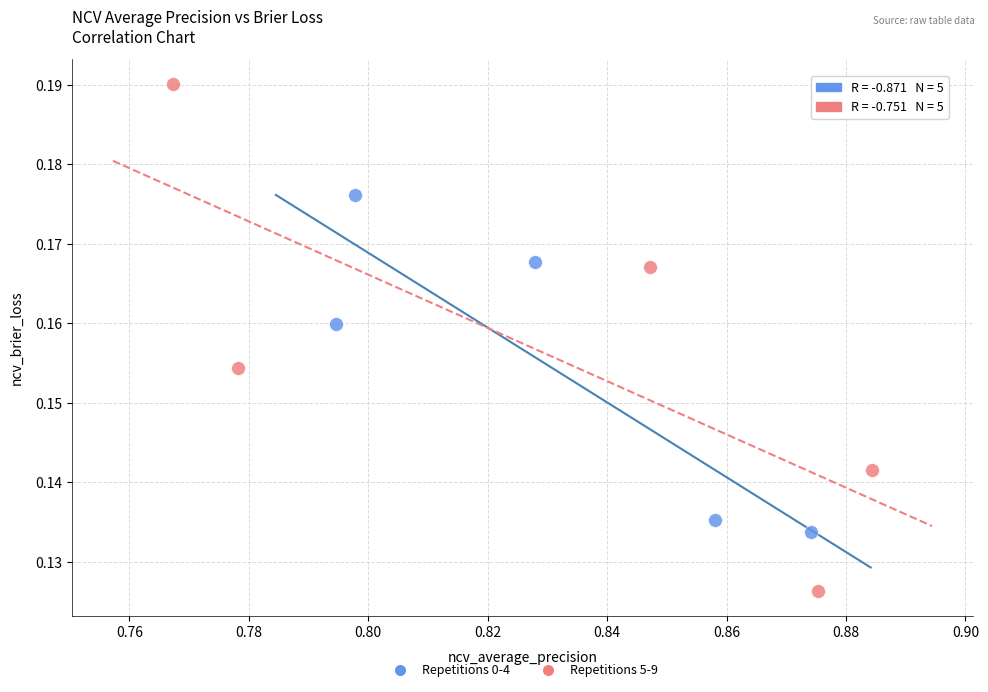

Which series reaches the minimum Y coordinate?

Repetitions 5-9